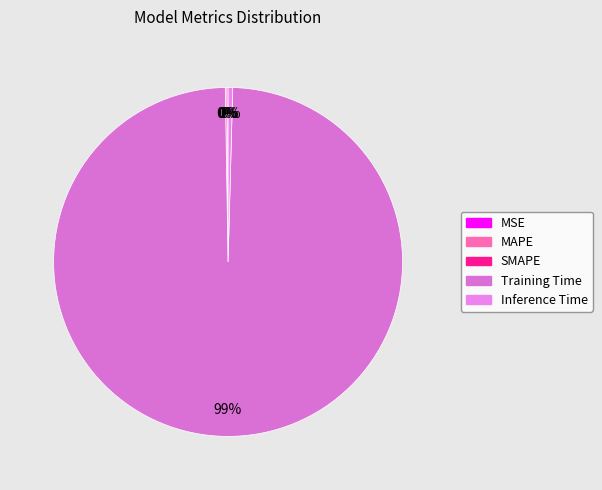

How many segments does this pie chart have?

5